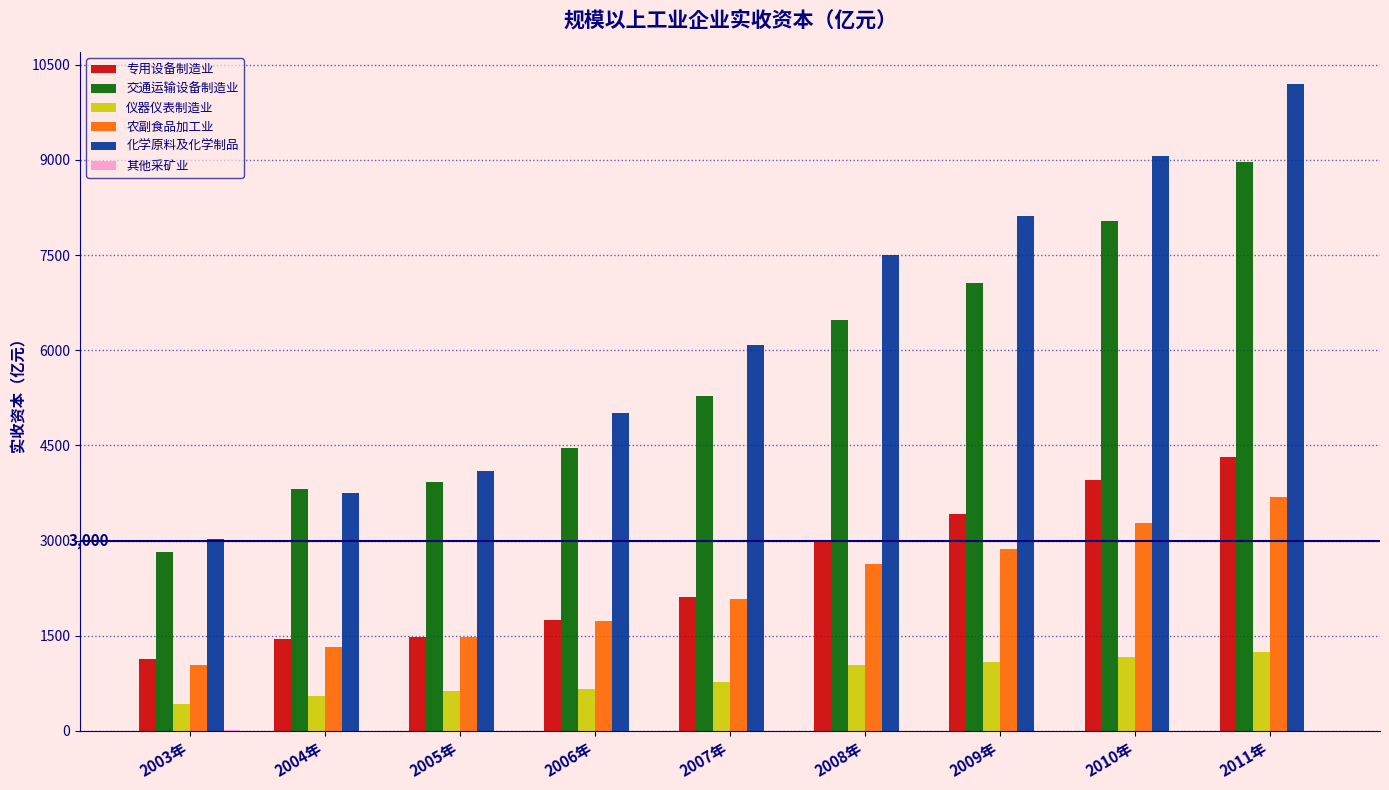

Which series has the largest total across all categories?

化学原料及化学制品